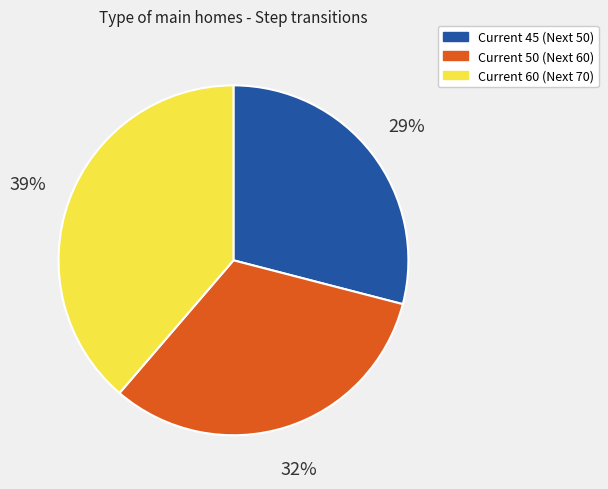

To the nearest percent, what is the combined percentage of Current 60 (Next 70) and Current 45 (Next 50)?

68%